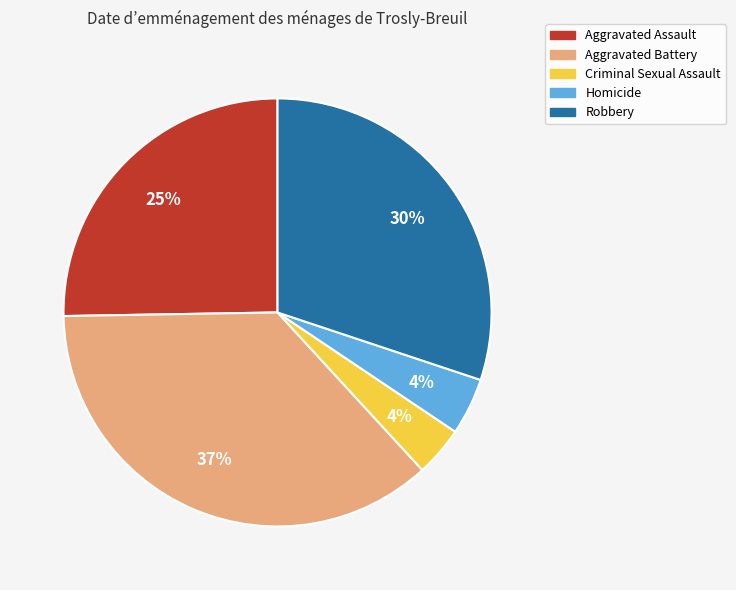

Which category has the biggest portion of the pie?

Aggravated Battery